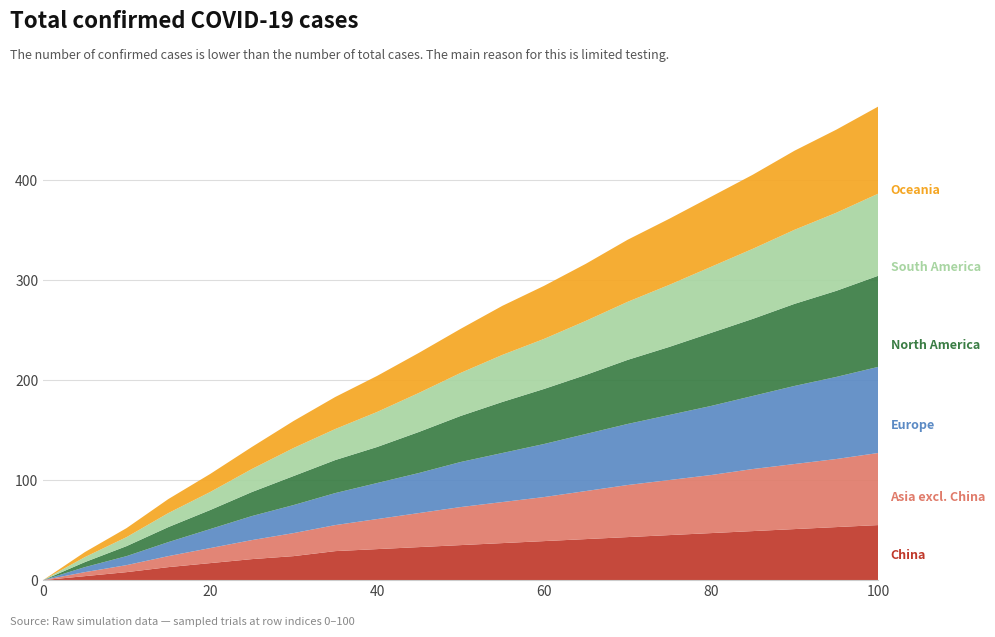

Reading left to right, transcribe all the data shown in this chart.

Trial23: 0=0	5=4	10=8	15=13	20=17	25=21	30=24	35=29	40=31	45=33	50=35	55=37	60=39	65=41	70=43	75=45	80=47	85=49	90=51	95=53	100=55
Trial27: 0=0	5=5	10=9	15=14	20=18	25=23	30=28	35=31	40=35	45=39	50=43	55=47	60=50	65=54	70=58	75=62	80=66	85=70	90=74	95=78	100=82
Trial52: 0=0	5=5	10=10	15=15	20=19	25=24	30=29	35=33	40=36	45=41	50=46	55=51	60=55	65=59	70=64	75=68	80=73	85=77	90=82	95=86	100=91
Trial15: 0=0	5=5	10=9	15=14	20=19	25=24	30=28	35=32	40=36	45=40	50=45	55=49	60=53	65=57	70=61	75=65	80=69	85=73	90=78	95=82	100=86
Trial28: 0=0	5=4	10=7	15=11	20=15	25=19	30=23	35=26	40=30	45=34	50=38	55=41	60=44	65=48	70=52	75=55	80=58	85=62	90=65	95=68	100=72
Trial37: 0=0	5=5	10=9	15=14	20=18	25=22	30=27	35=32	40=36	45=40	50=44	55=49	60=53	65=57	70=62	75=66	80=70	85=74	90=79	95=83	100=87